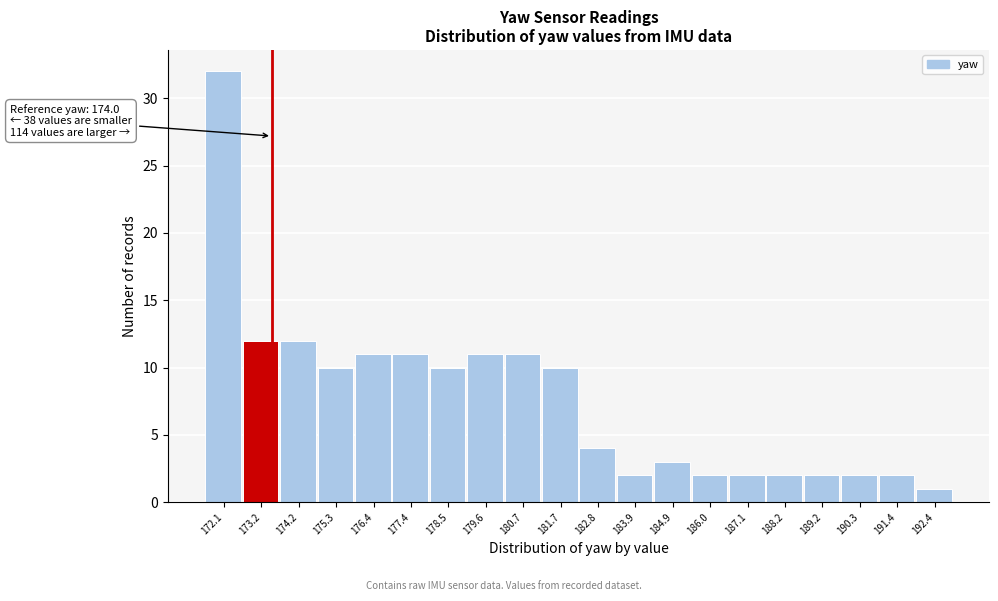

Reading left to right, extract all data points from this chart.

32	12	12	10	11	11	10	11	11	10	4	2	3	2	2	2	2	2	2	1